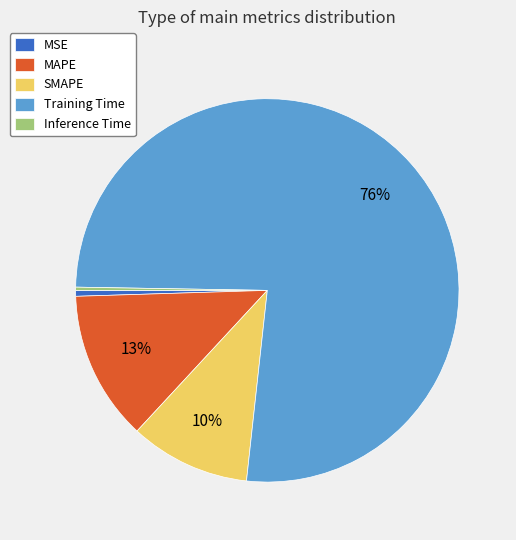

Do Training Time and MSE together represent more than half of the pie?

Yes